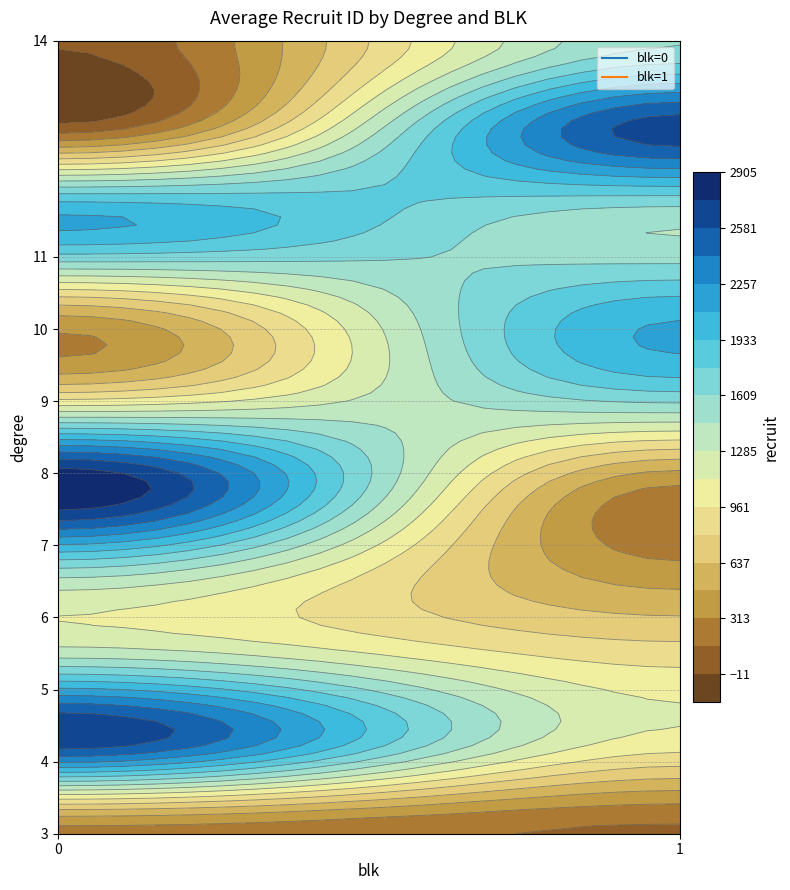

At which label does the data first exceed 1437?

4_0